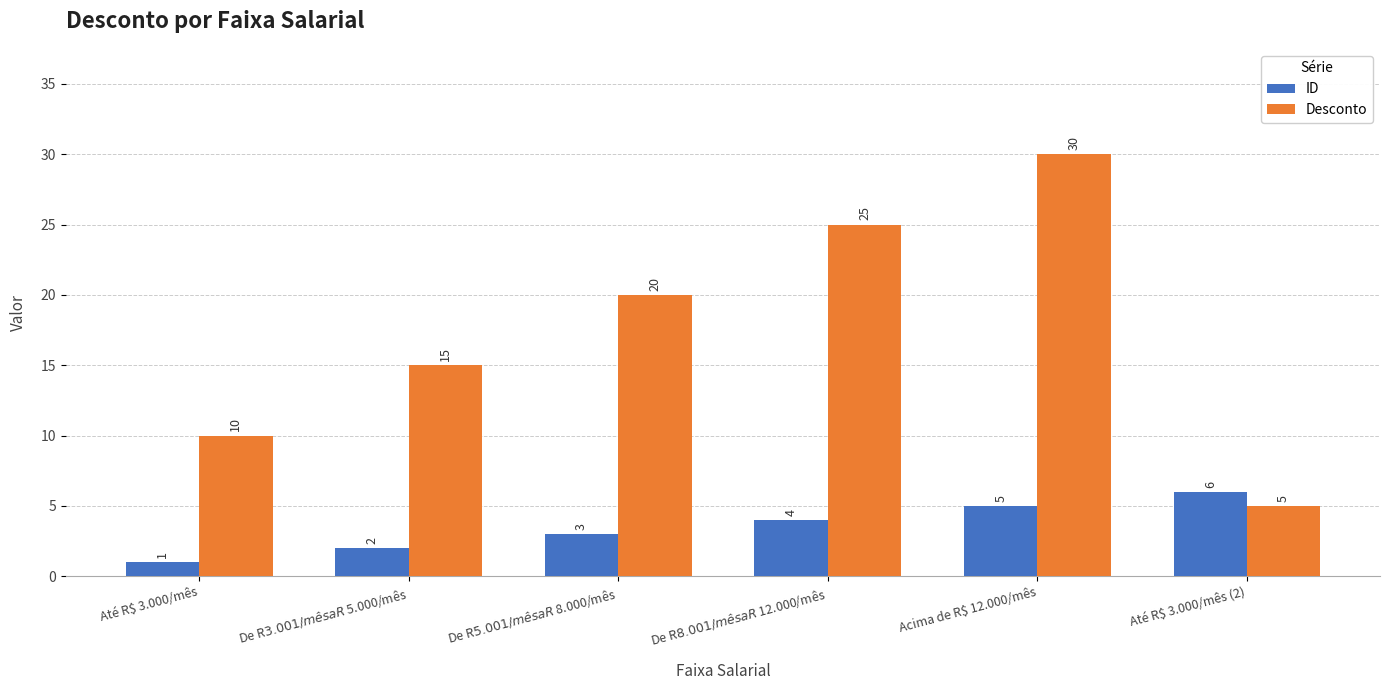

Count the number of categories in the chart.

6